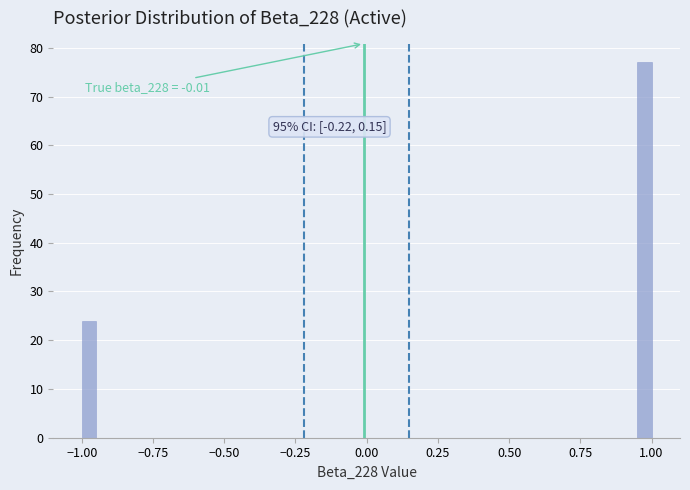

Around what value on the x-axis is the tallest bar? Give the approximate position of its centre, as read against the axis.

1.00